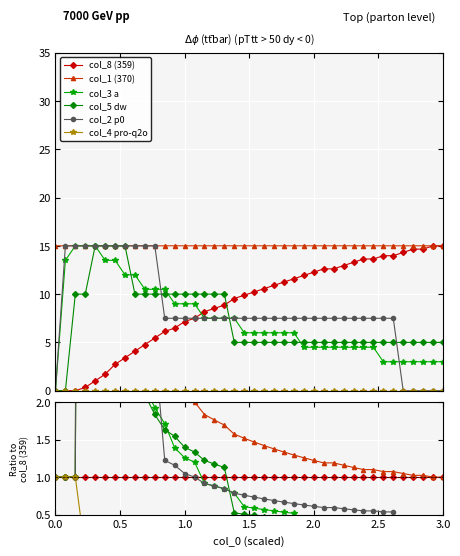

How many data points does each series have?

40